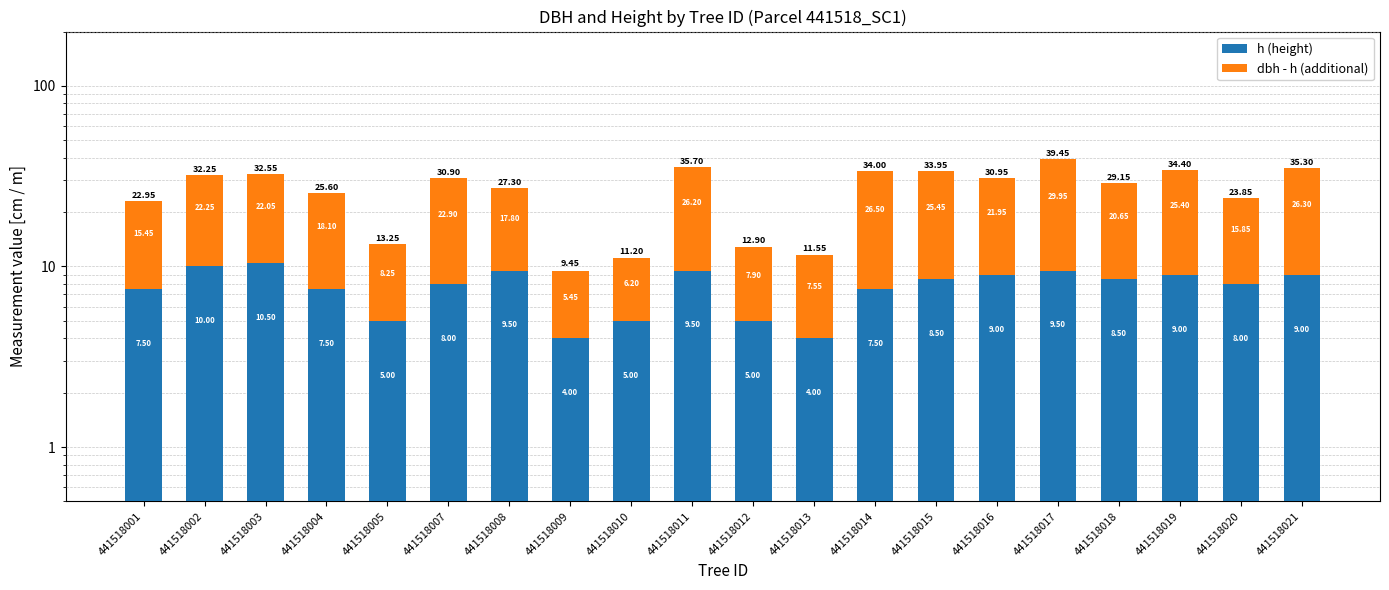

At which category is the sum across all series the highest?

441518017